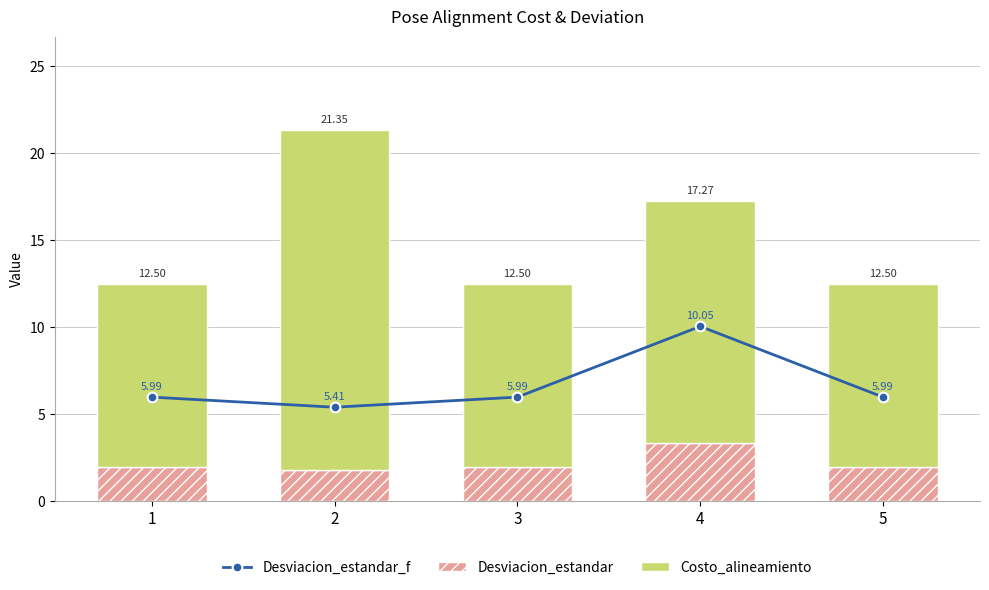

What is the total value across all series at 3?

18.5